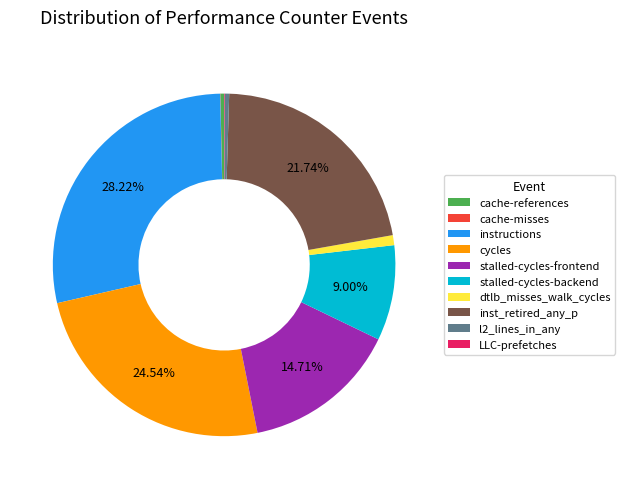

What is the largest slice in the pie chart?

instructions